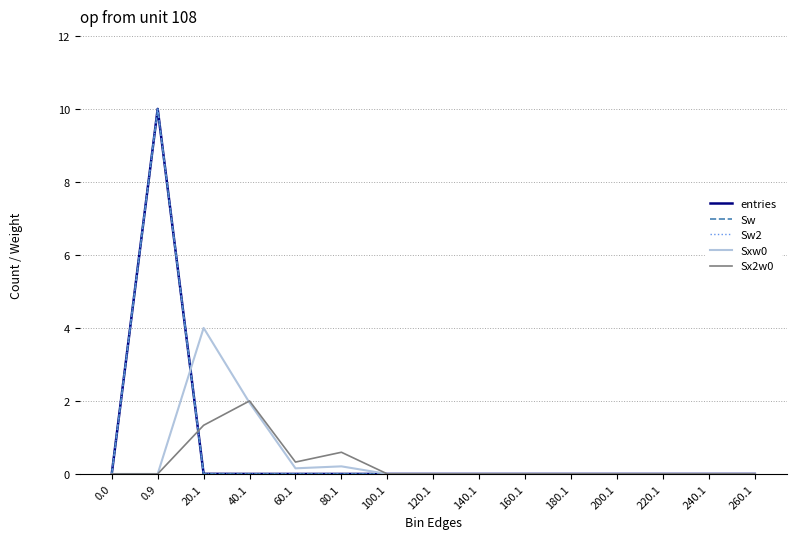

Is this an area chart (filled region under the line)?

No